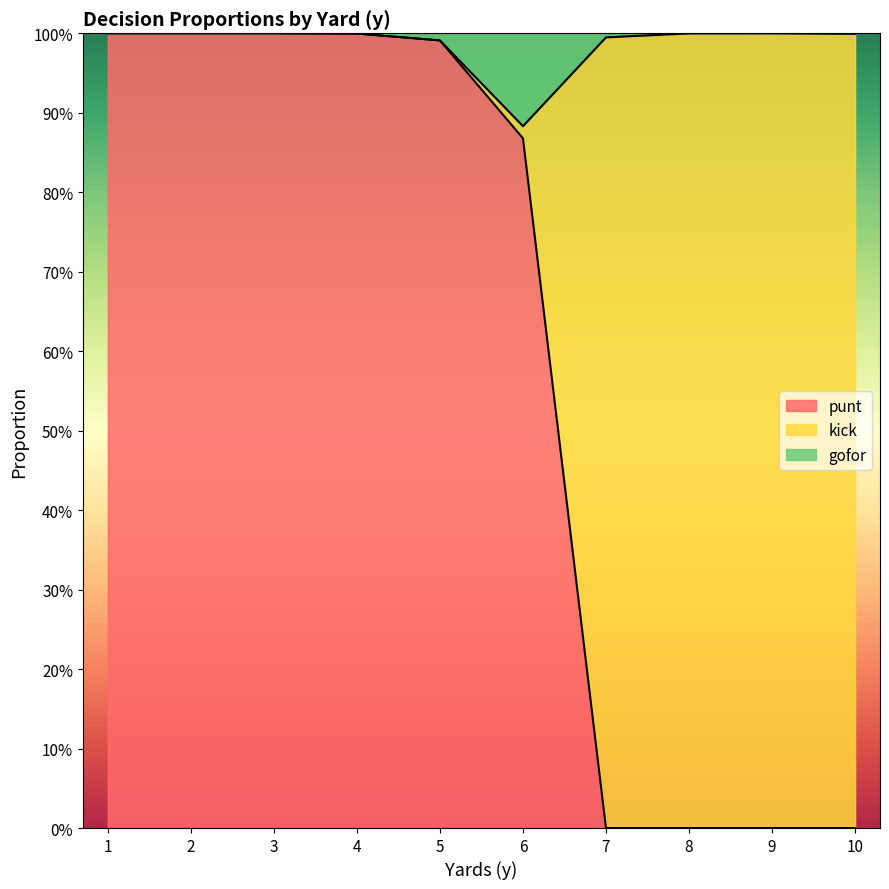

What are all the series names shown in the legend?

punt, kick, gofor